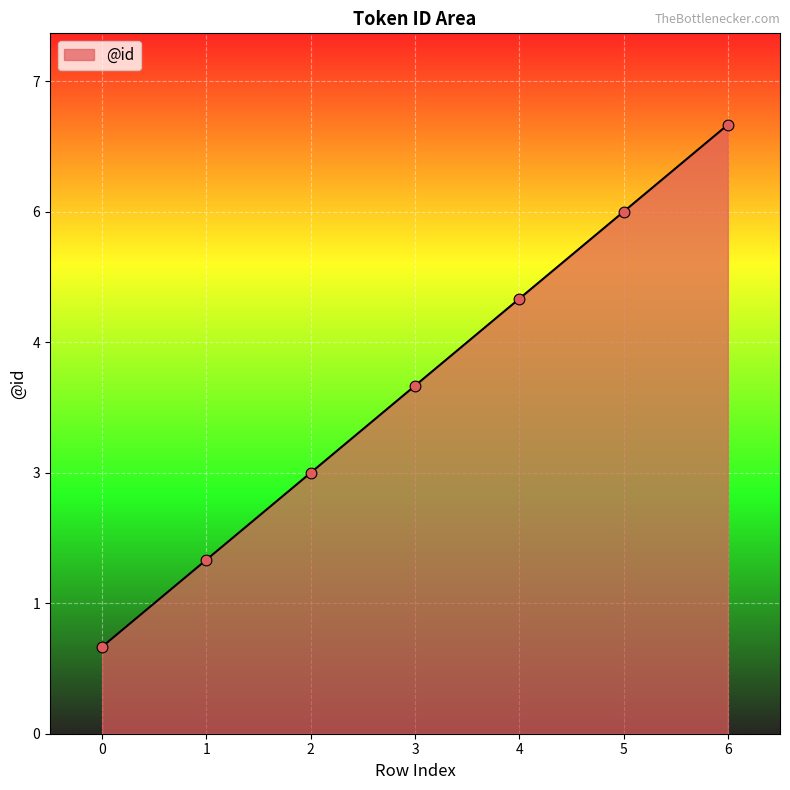

Approximately how many times larger is the value at 5 compared to 2?

2.0